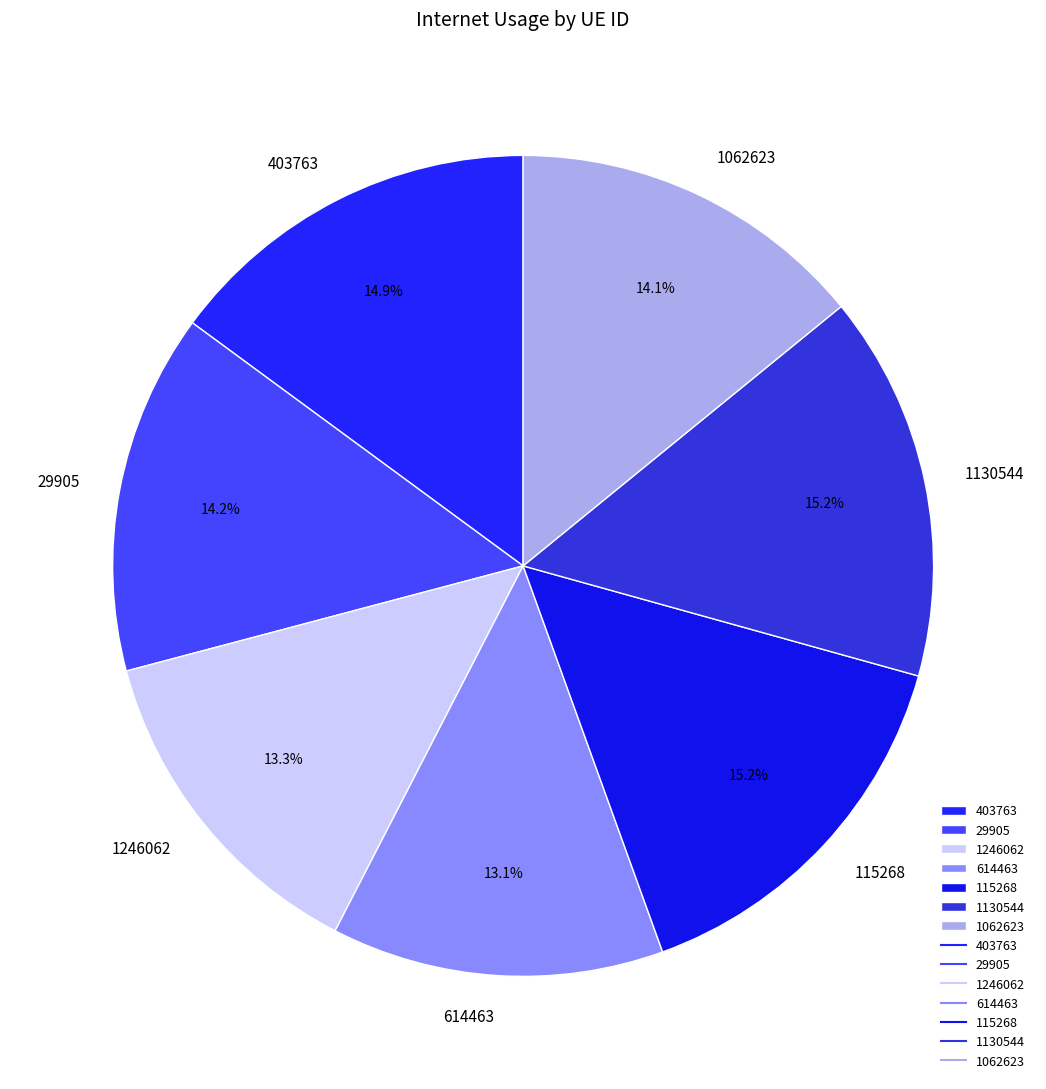

How many segments does this pie chart have?

7